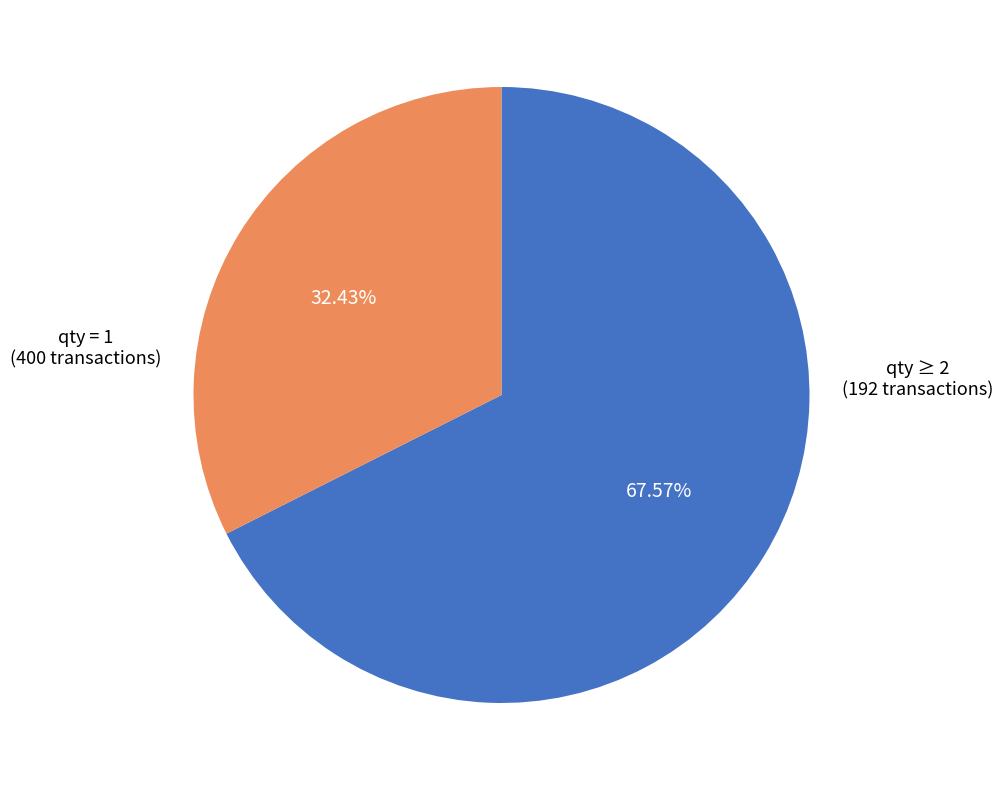

How many slices are in this pie chart?

2